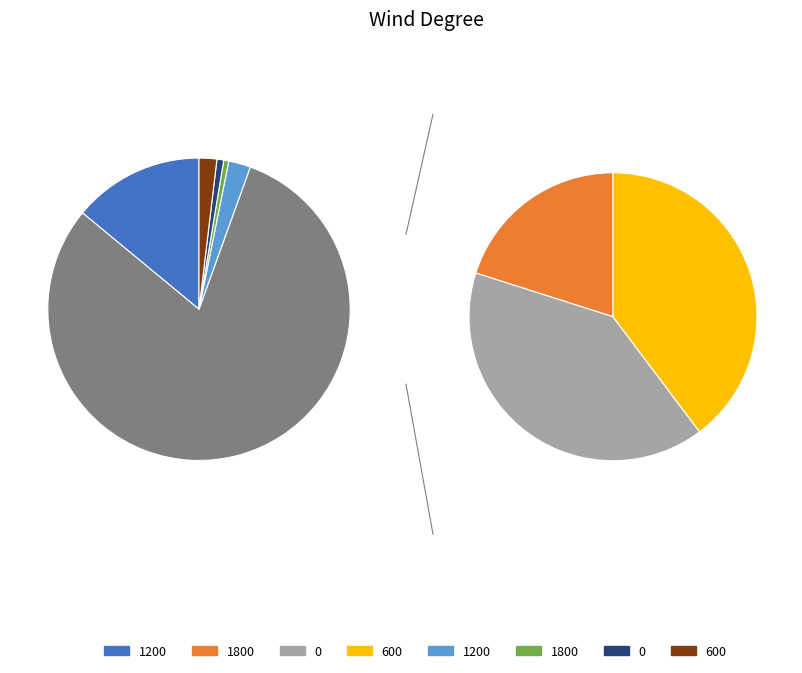

What percentage is the 0 slice, to the nearest percent?

32%